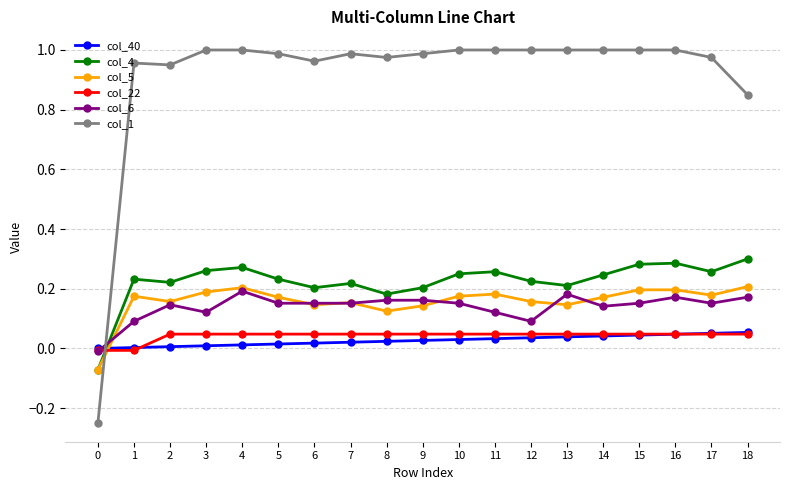

True or false: col_4 has a value of 0.1 at 15.

False